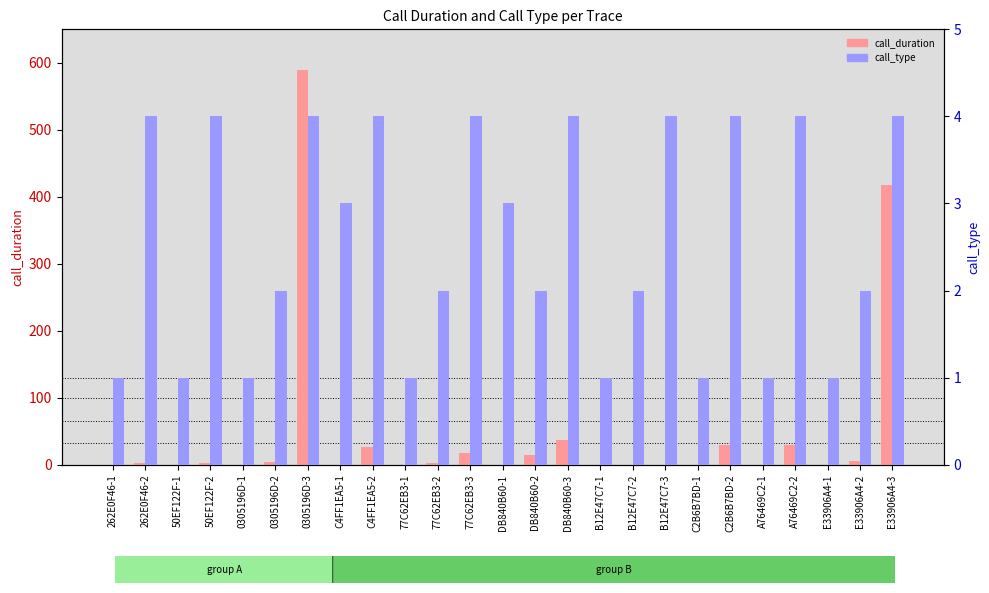

True or false: call_type has a value of 1 at E33906A4-1.

True